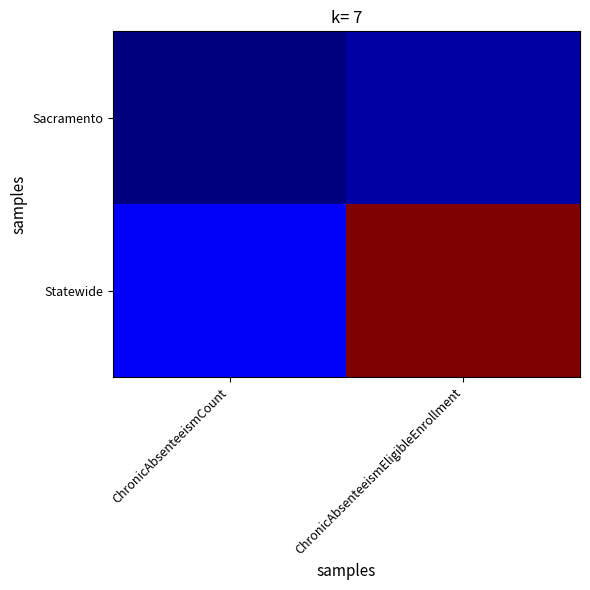

Reading left to right, extract all data points from this chart.

Sacramento: ChronicAbsenteeismCount=0.0	ChronicAbsenteeismEligibleEnrollment=0.0
Statewide: ChronicAbsenteeismCount=0.1	ChronicAbsenteeismEligibleEnrollment=1.0